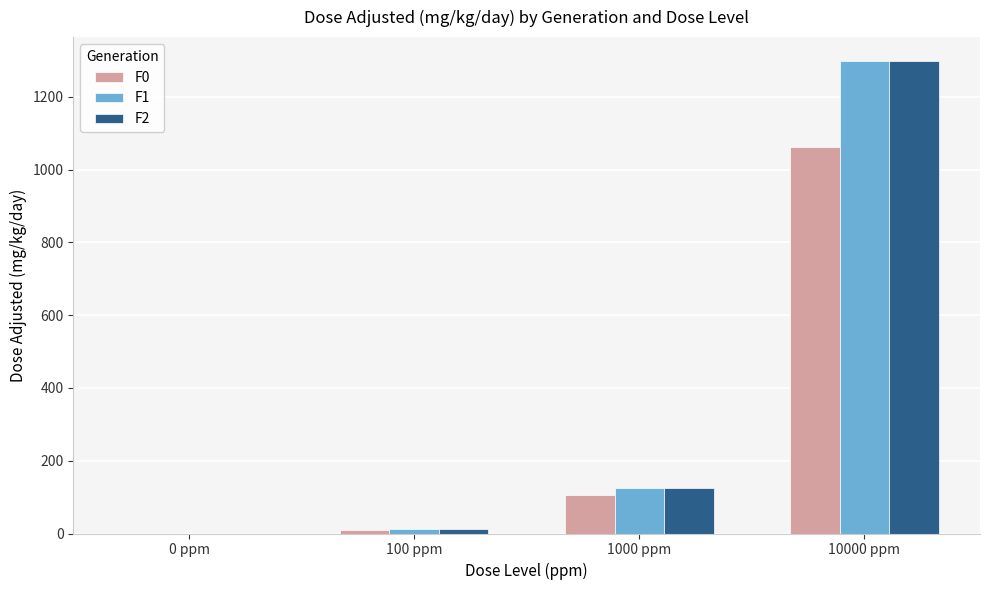

Which category has the highest value in the F0 series?

10000 ppm